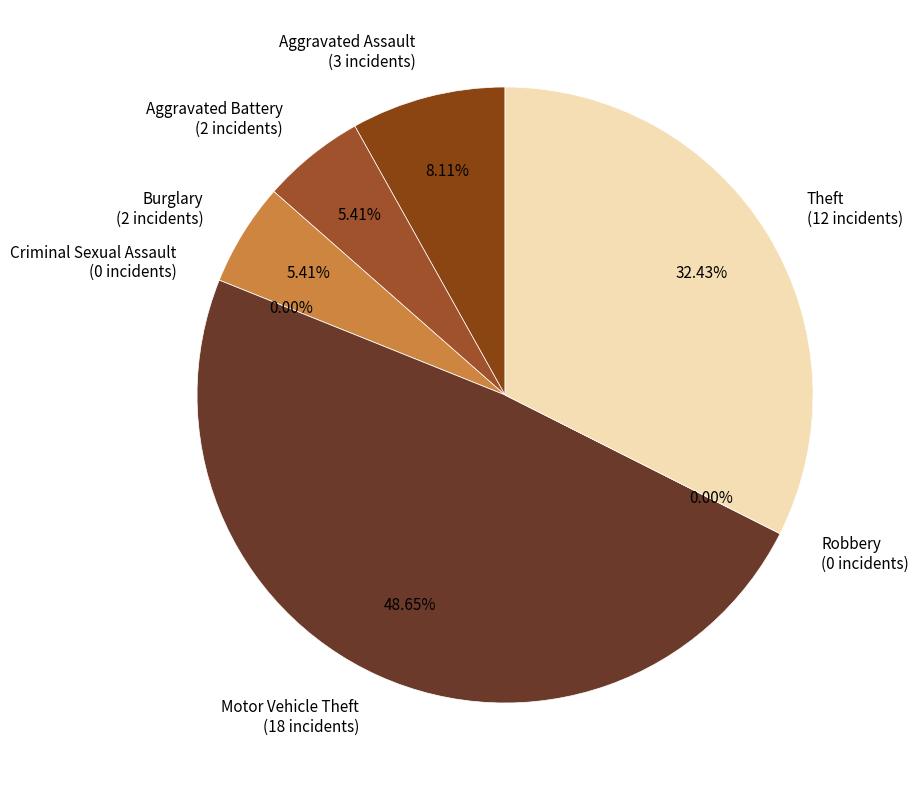

Is it true that Theft is 32% of the pie?

True